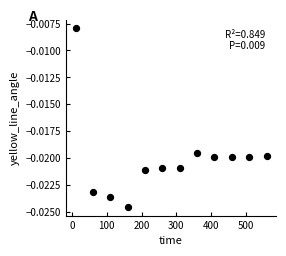

What is the average X value?

285.0